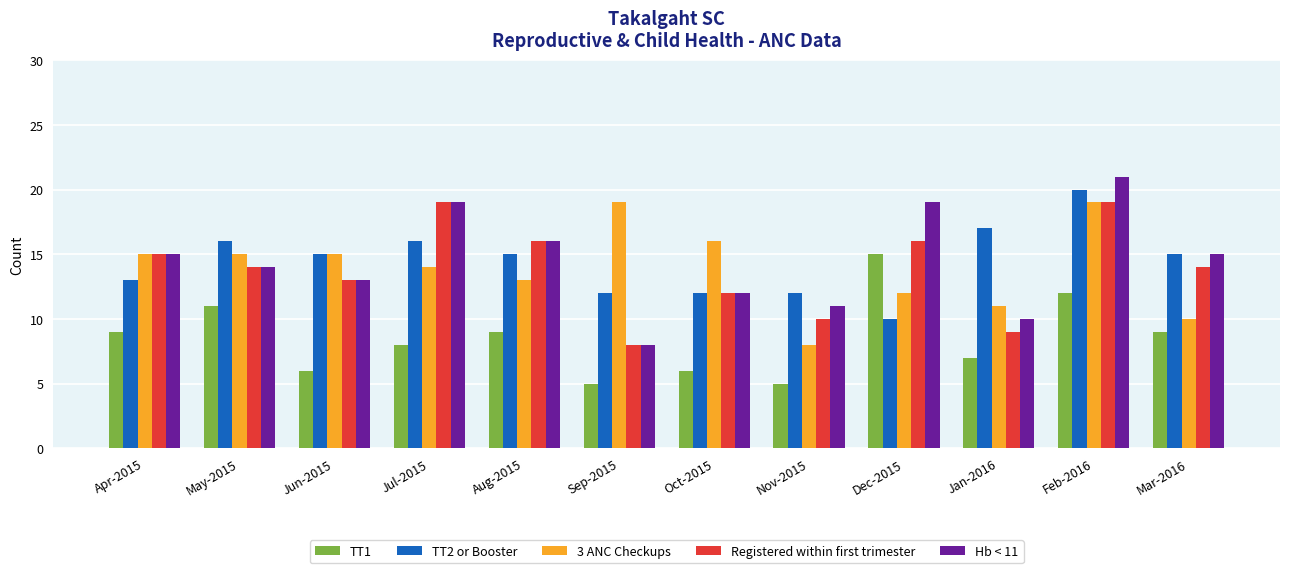

What is the difference between the maximum and minimum values in the Hb < 11 series?

13